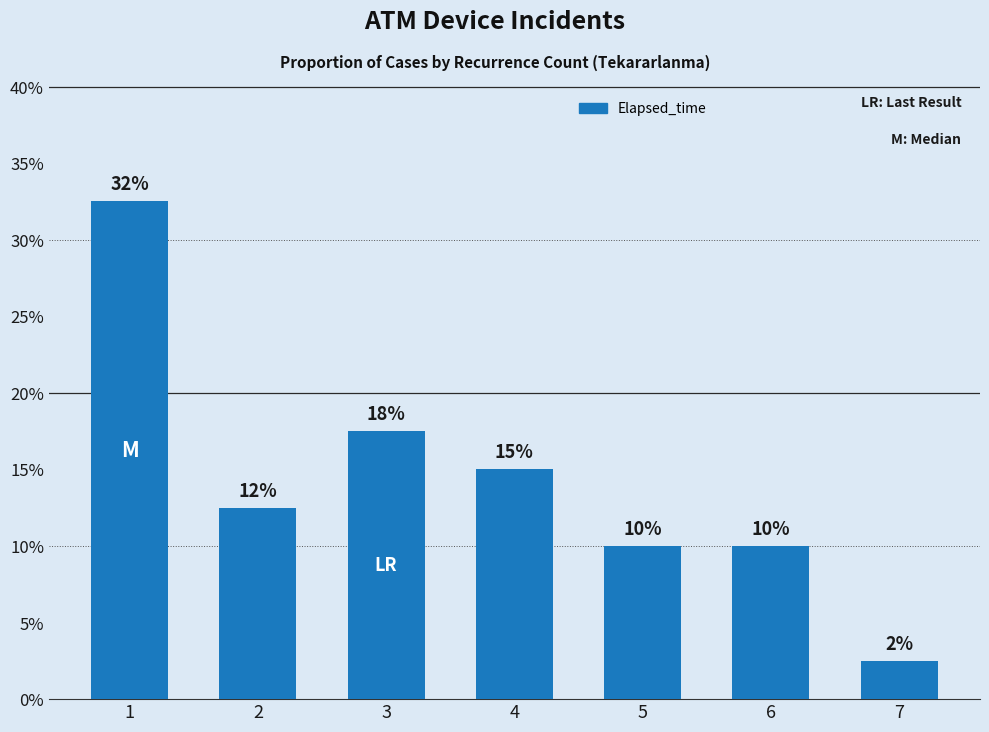

List the labels in order of value, smallest first.

7, 5, 6, 2, 4, 3, 1